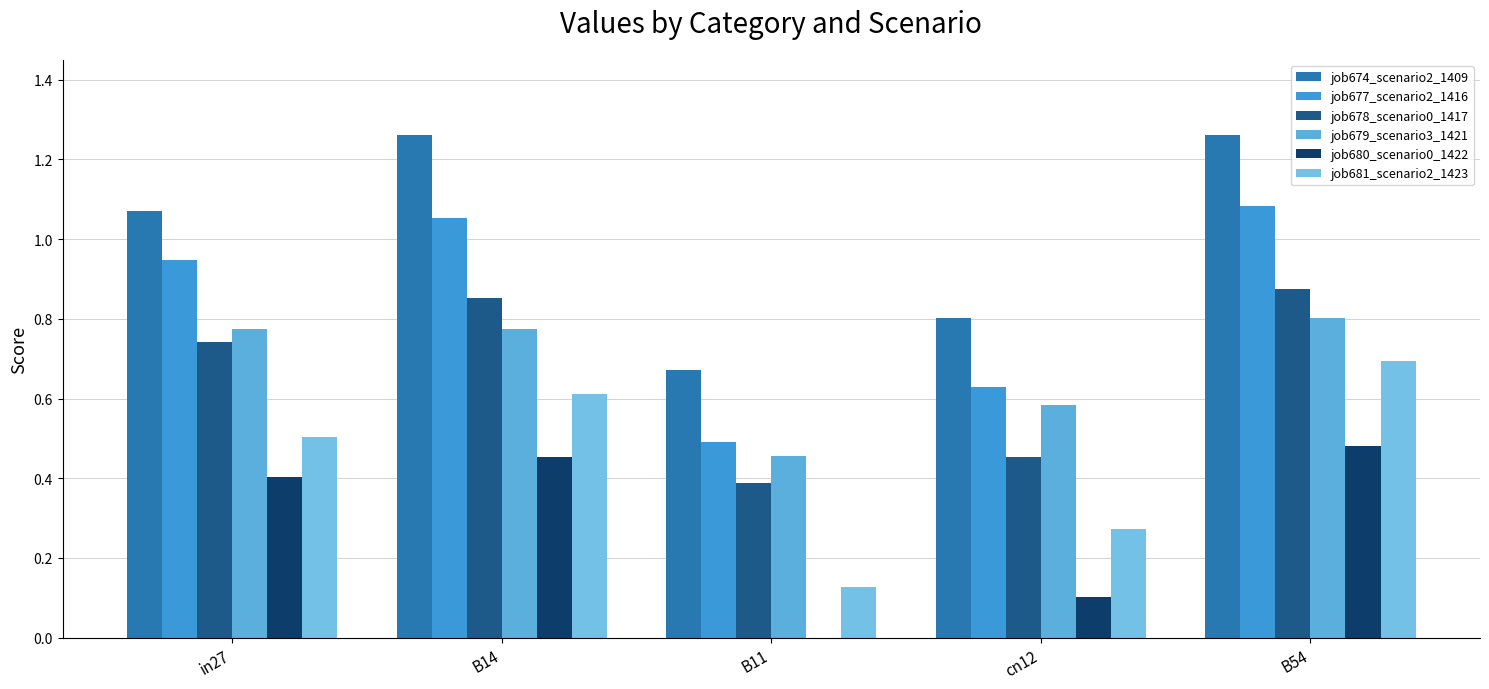

Between B14 and cn12, which is larger?

B14